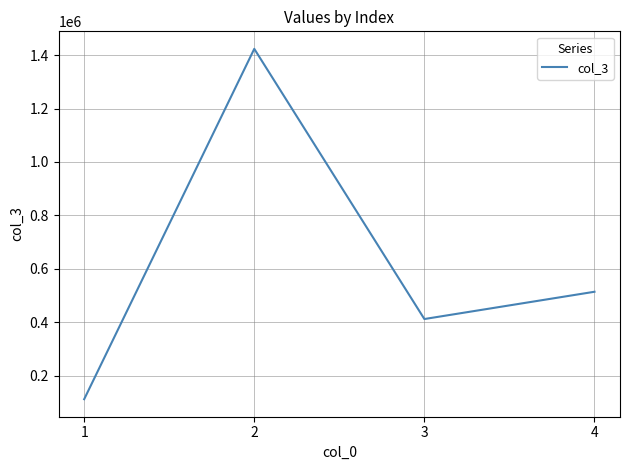

How many lines are shown in the chart?

1